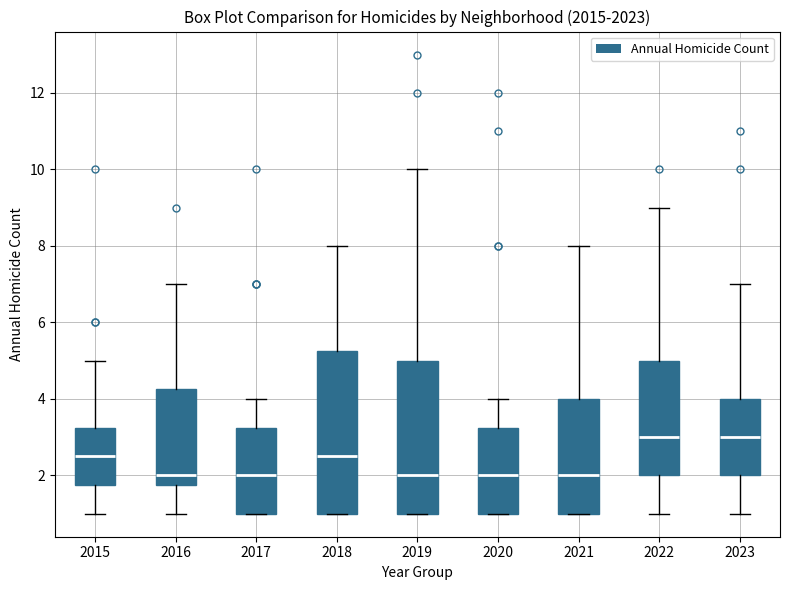

Reading left to right, transcribe this box plot: for each box, give where its median line is, the range the box spans, and where its two whiskers end, as read against the y-axis. The values are not printed on the chart, so give them approximately, as read against the axis.

2015: median 2.6, box 1.8 to 3.2, whiskers 1.0 to 5.0
2016: median 2.0, box 1.8 to 4.2, whiskers 1.0 to 7.0
2017: median 2.0, box 1.0 to 3.2, whiskers 1.0 to 4.0
2018: median 2.6, box 1.0 to 5.2, whiskers 1.0 to 8.0
2019: median 2.0, box 1.0 to 5.0, whiskers 1.0 to 10.0
2020: median 2.0, box 1.0 to 3.2, whiskers 1.0 to 4.0
2021: median 2.0, box 1.0 to 4.0, whiskers 1.0 to 8.0
2022: median 3.0, box 2.0 to 5.0, whiskers 1.0 to 9.0
2023: median 3.0, box 2.0 to 4.0, whiskers 1.0 to 7.0